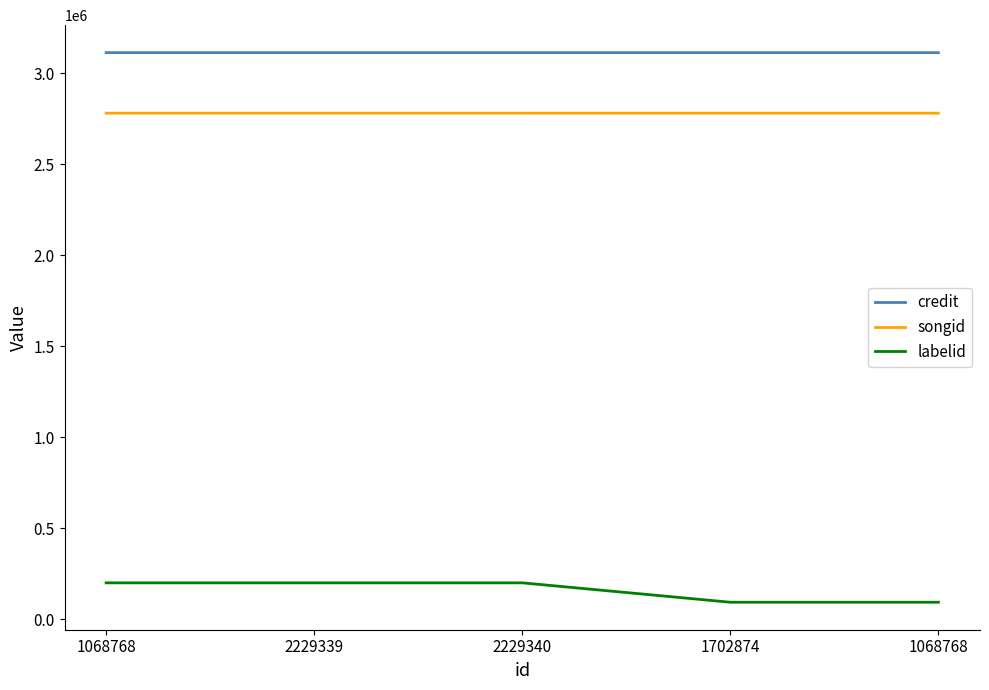

What are all the series names shown in the legend?

credit, songid, labelid